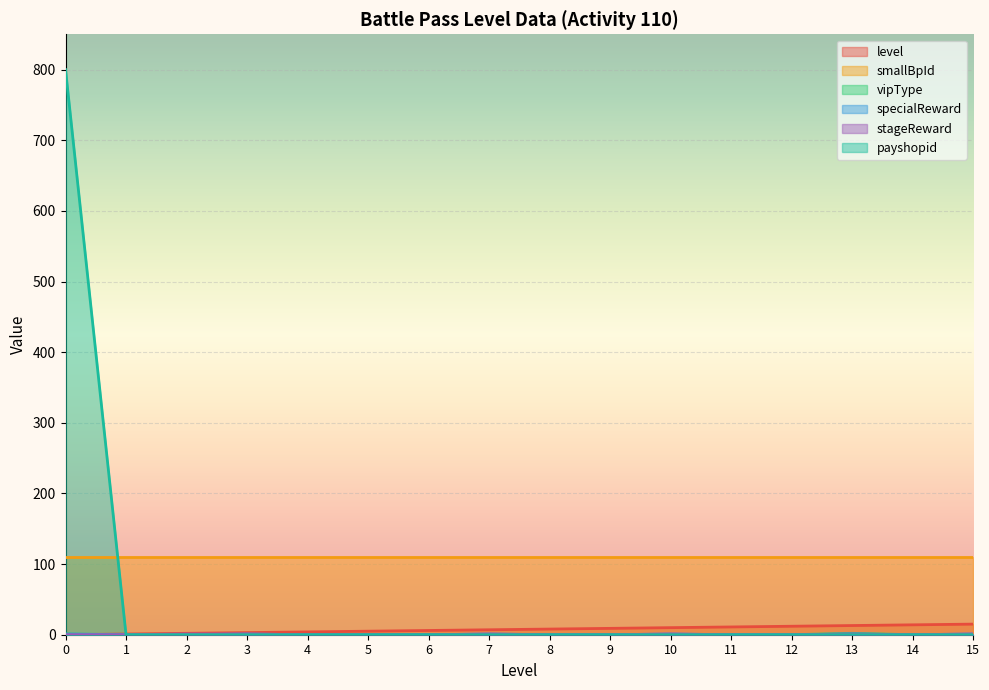

What is the difference between the maximum and minimum values in the payshopid series?

800